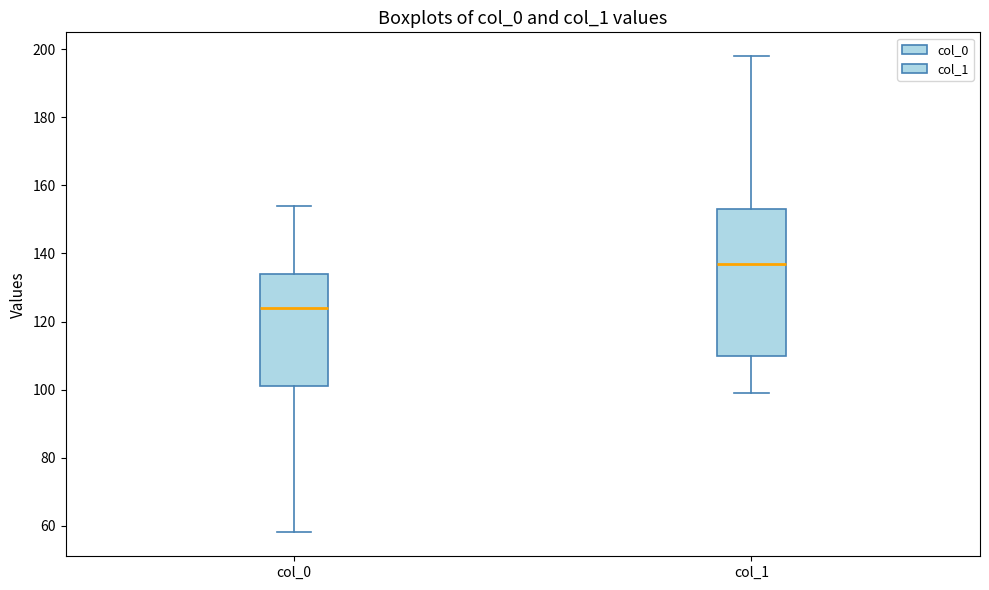

Which box is the tallest, from its lower edge to its upper edge?

col_1